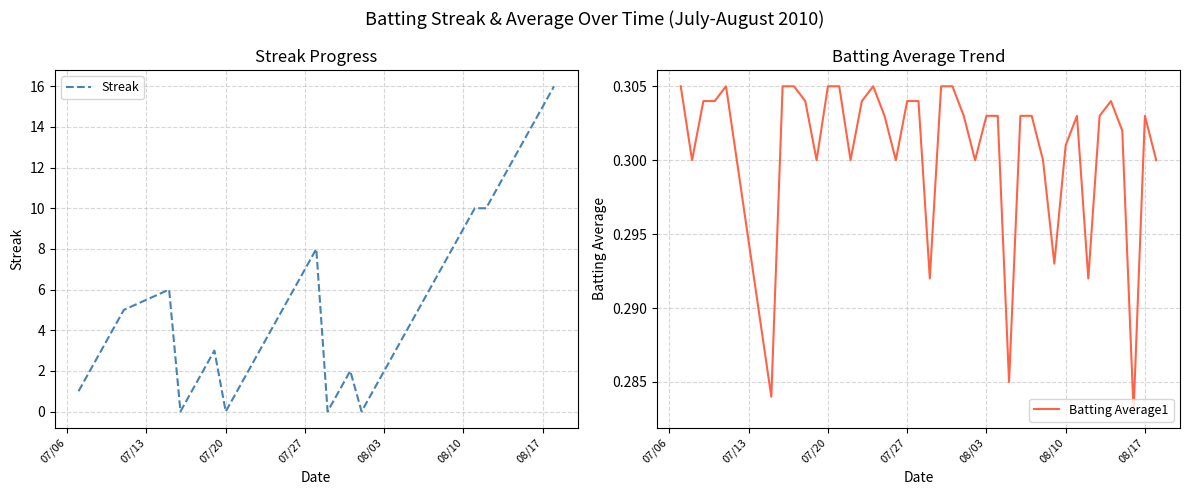

Reading left to right, extract all data points from this chart.

Streak: 1.0	2.0	3.0	4.0	5.0	6.0	0.0	1.0	2.0	3.0	0.0	1.0	2.0	3.0	4.0	5.0	6.0	7.0	8.0	0.0	1.0	2.0	0.0	1.0	2.0	3.0	4.0	5.0	6.0	7.0	8.0	9.0	10.0	10.0	11.0	12.0	13.0	14.0	15.0	16.0
Batting Average1: 0.3	0.3	0.3	0.3	0.3	0.3	0.3	0.3	0.3	0.3	0.3	0.3	0.3	0.3	0.3	0.3	0.3	0.3	0.3	0.3	0.3	0.3	0.3	0.3	0.3	0.3	0.3	0.3	0.3	0.3	0.3	0.3	0.3	0.3	0.3	0.3	0.3	0.3	0.3	0.3